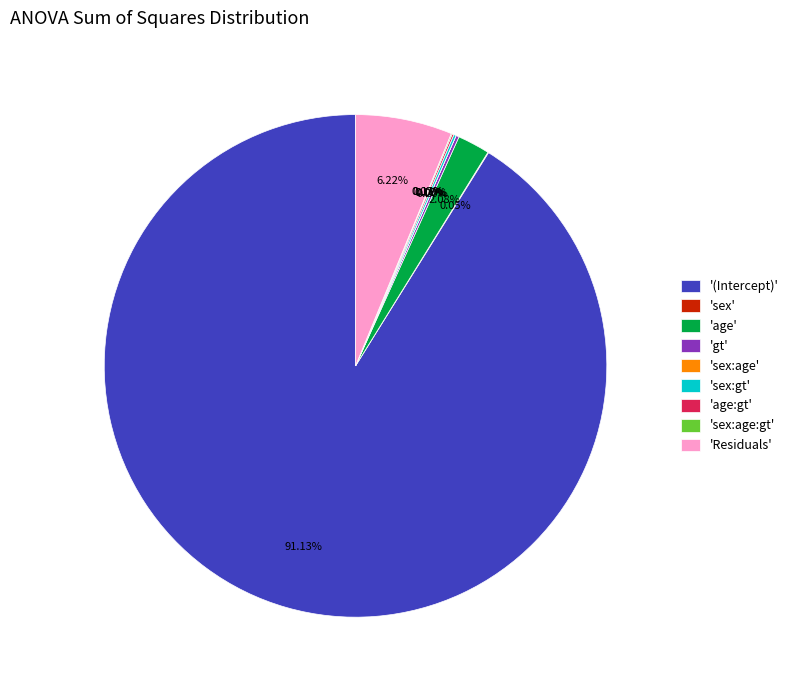

What is the ratio of the value at 'age' to the value at 'Residuals'?

0.3